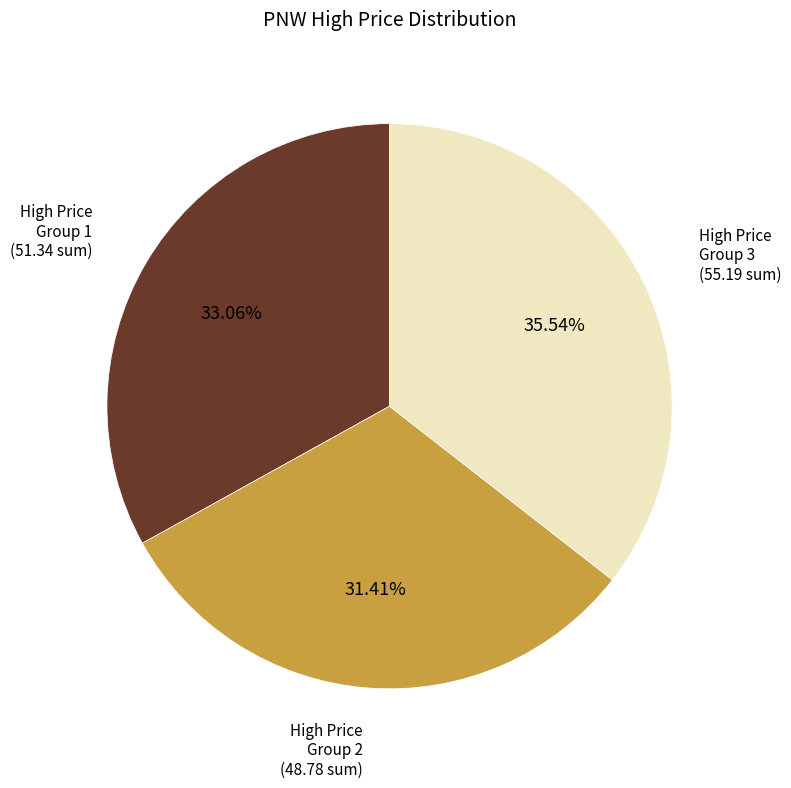

Do High Price Group 1 and High Price Group 2 together represent more than half of the pie?

Yes